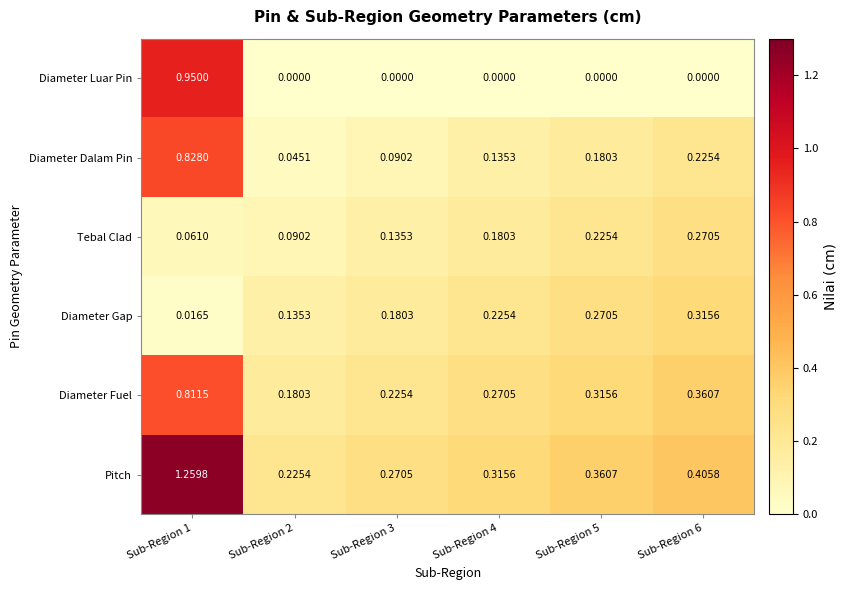

At Sub-Region 4, list the series in order from largest to smallest.

Pitch, Diameter Fuel, Diameter Gap, Tebal Clad, Diameter Dalam Pin, Diameter Luar Pin